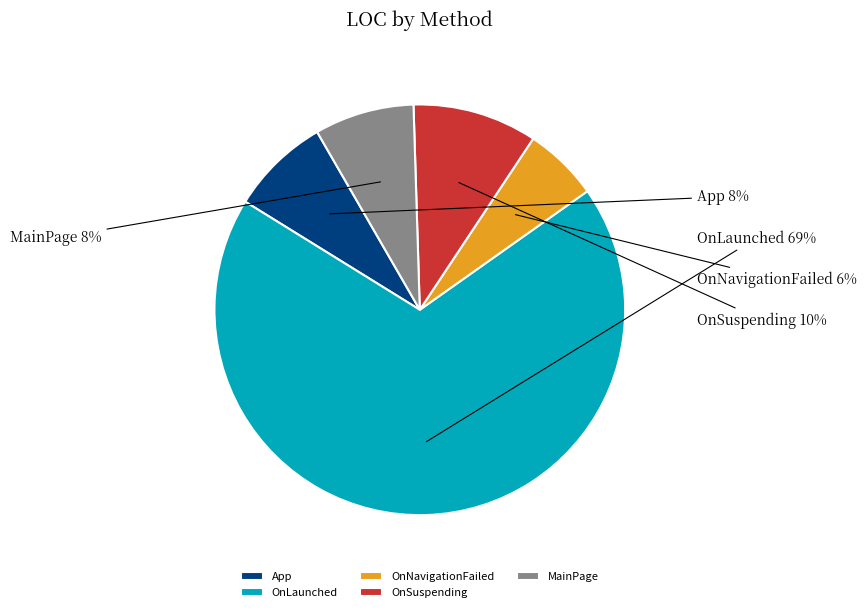

True or false: App accounts for 17% of the total.

False